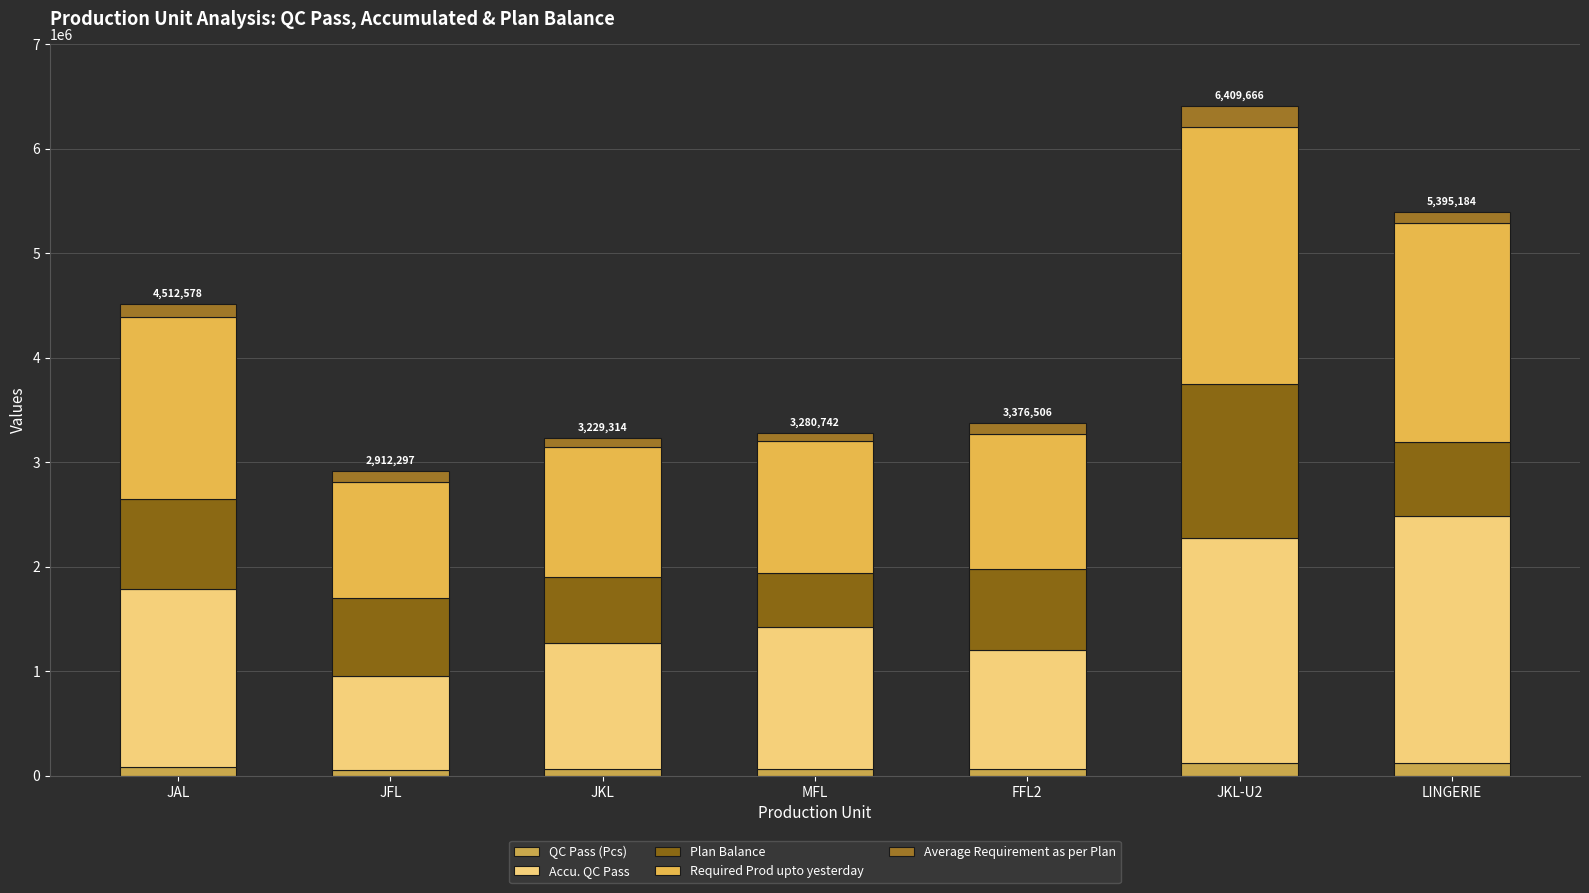

How many data points in QC Pass (Pcs) are less than 68692?

3